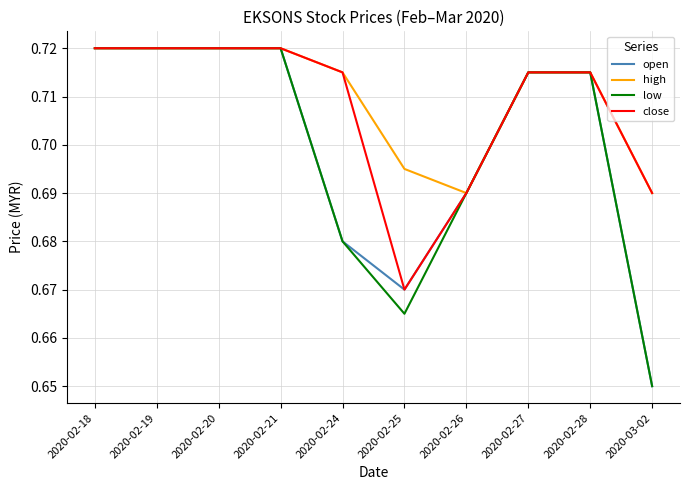

What position from the left is 2020-02-27?

8